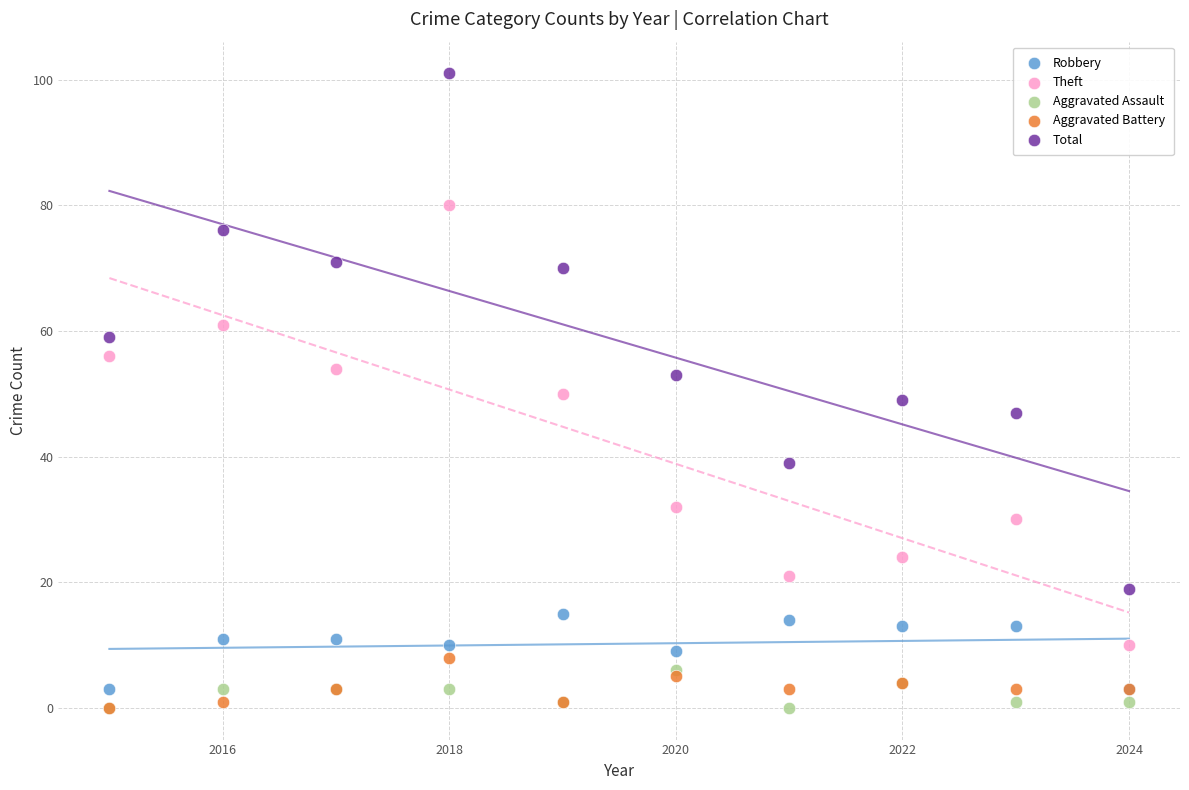

Which series reaches the maximum Y coordinate?

Total